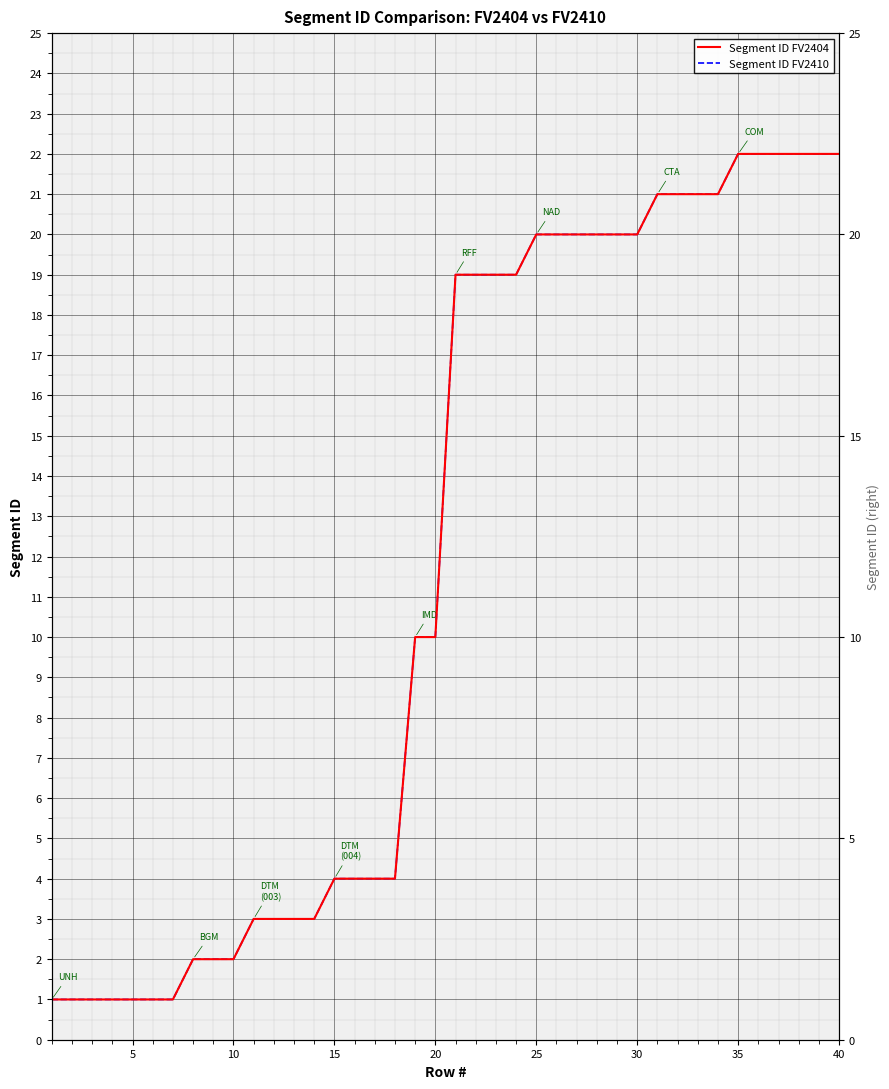

How many values in the Segment ID FV2404 series are below 19?

20